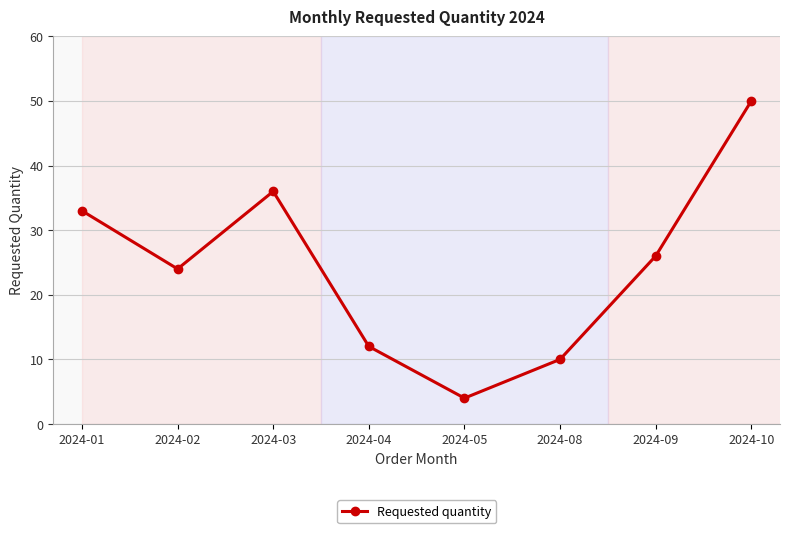

What is the approximate value at 2024-01, to the nearest 10?

30